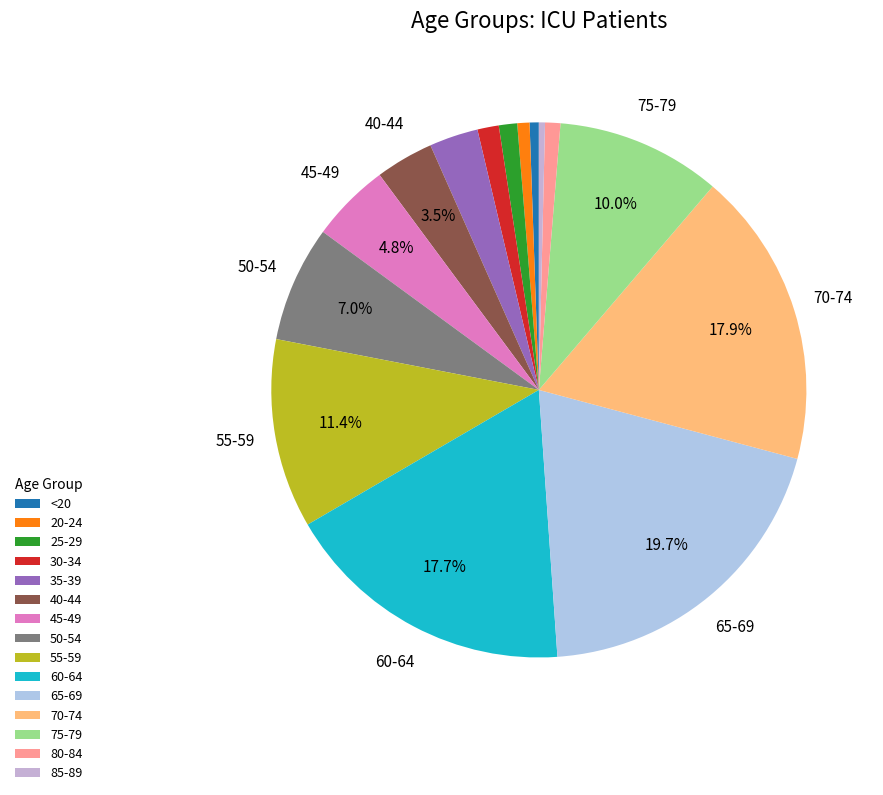

Between <20 and 75-79, which is larger?

75-79